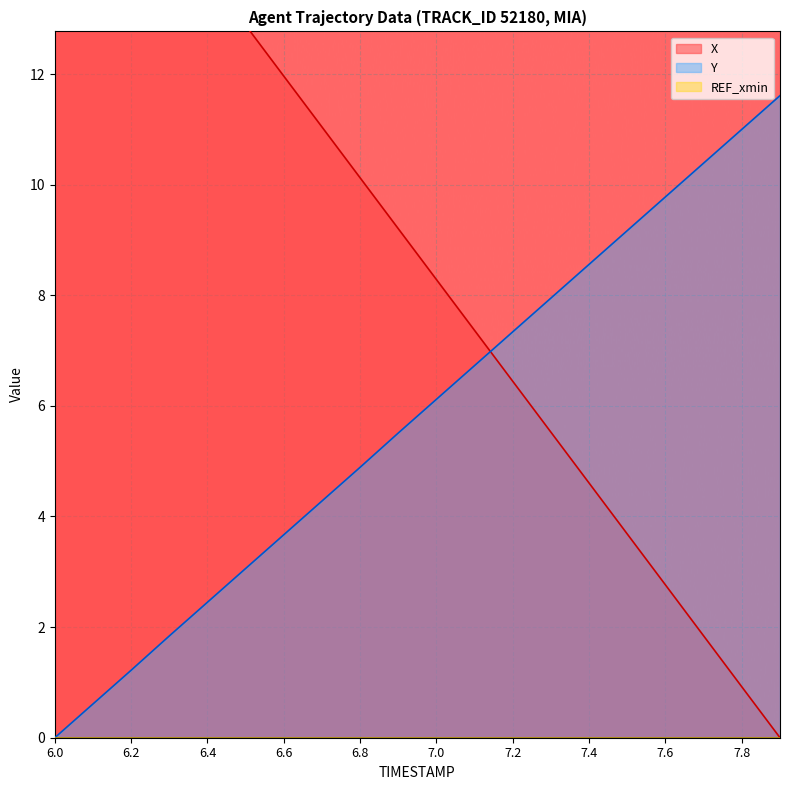

What is the approximate value of X at 6.1?

16.6